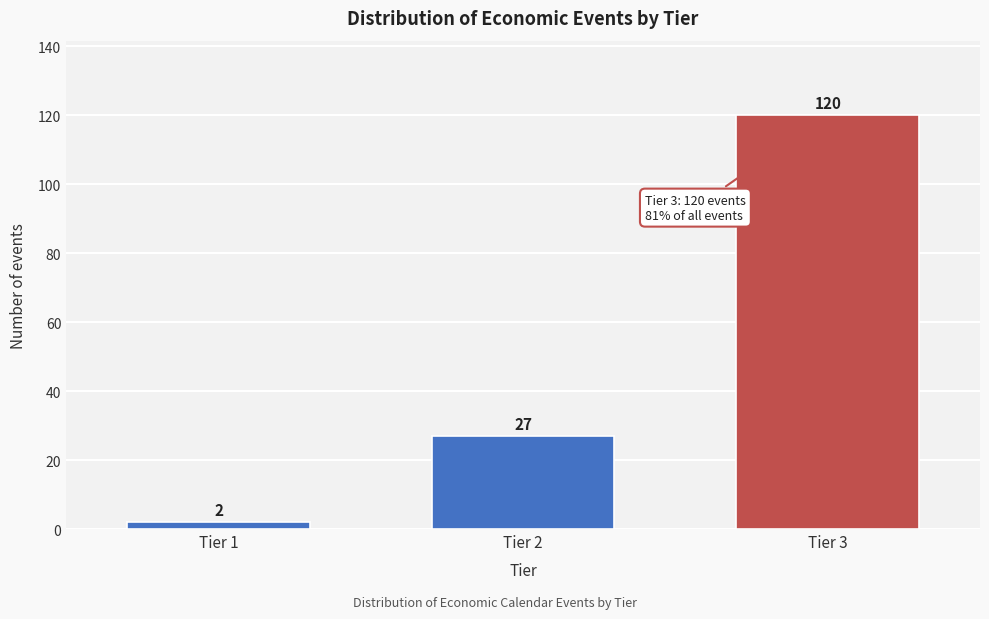

Reading left to right, what are all the values shown in this chart?

Tier 1=2	Tier 2=27	Tier 3=120